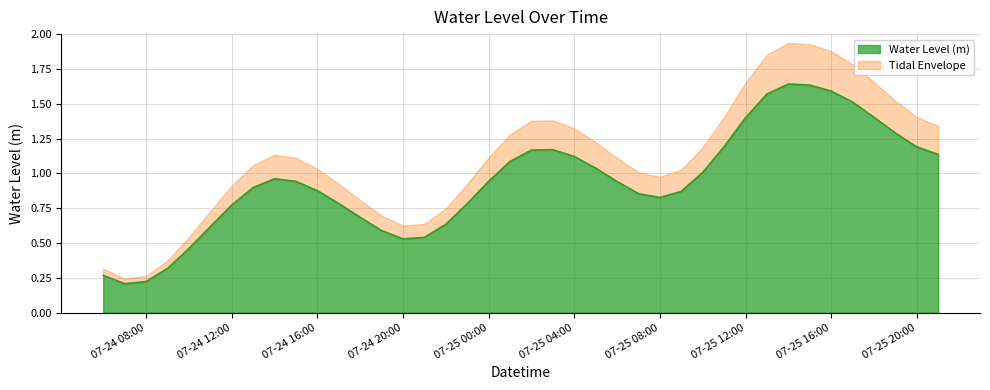

What is the value of the 34th point from the left?

1.6